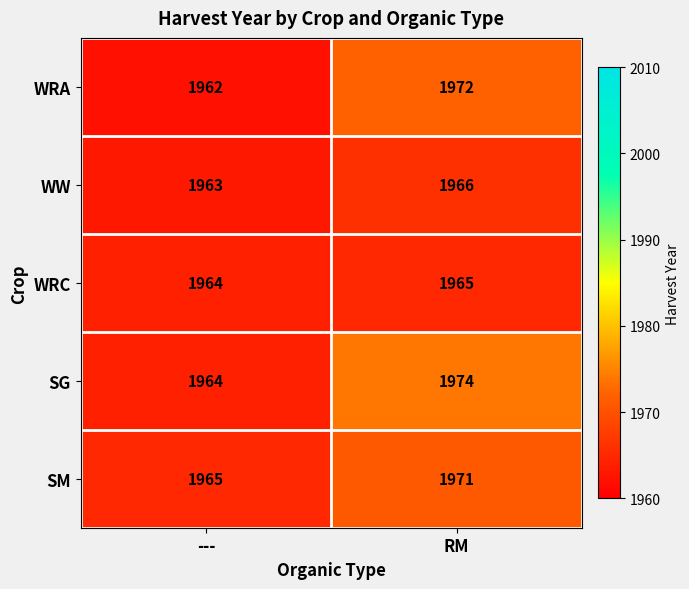

What is the spread (max minus min) of values at ---?

3